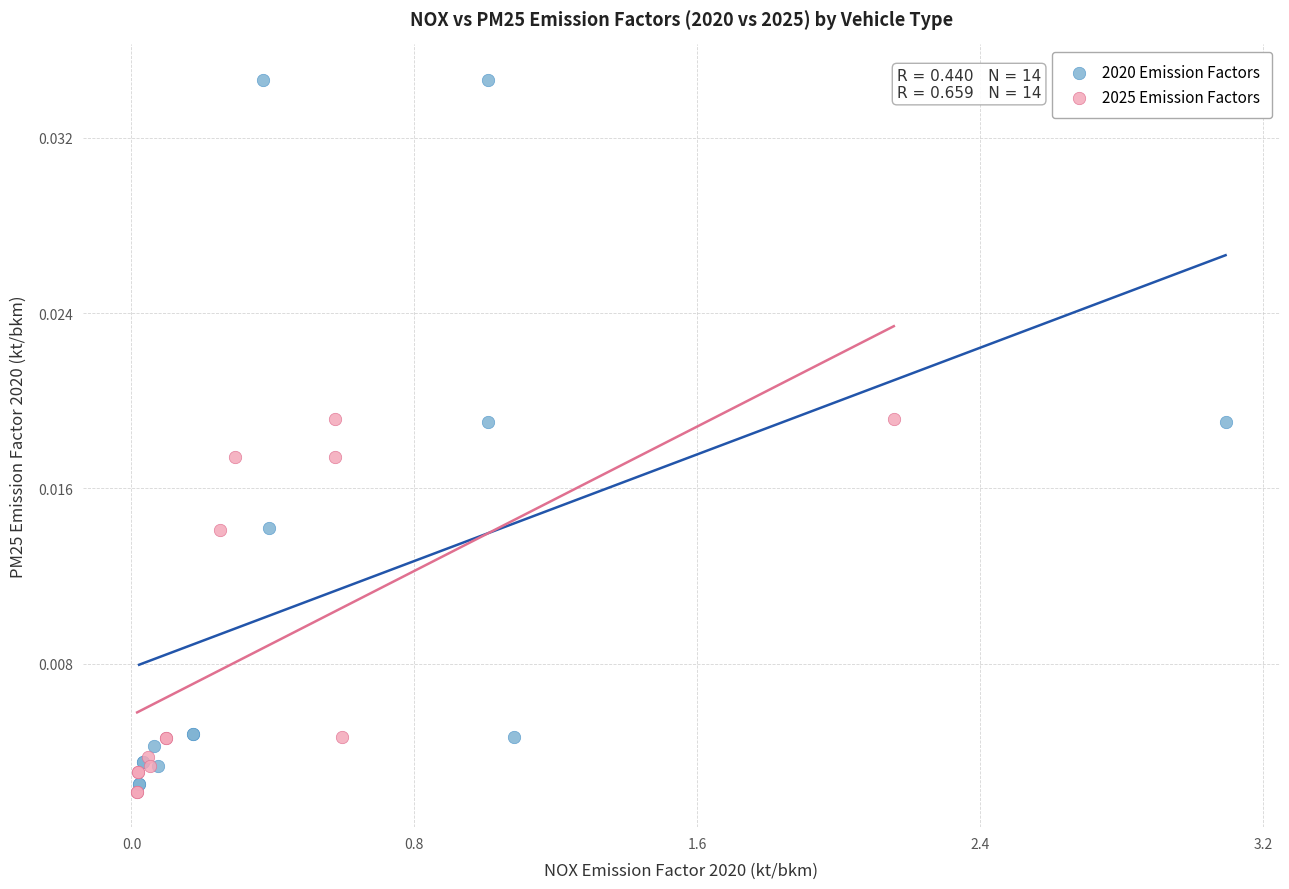

Which series contains the lowest Y value?

2025 Emission Factors